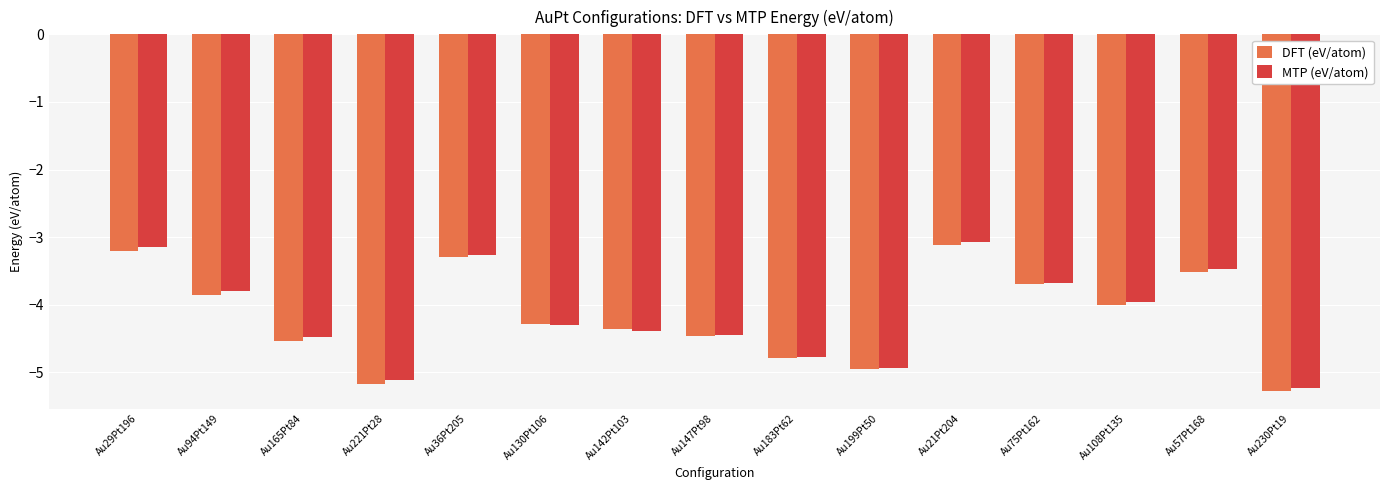

Is it true that DFT (eV/atom) equals -3.2 at Au29Pt196?

True